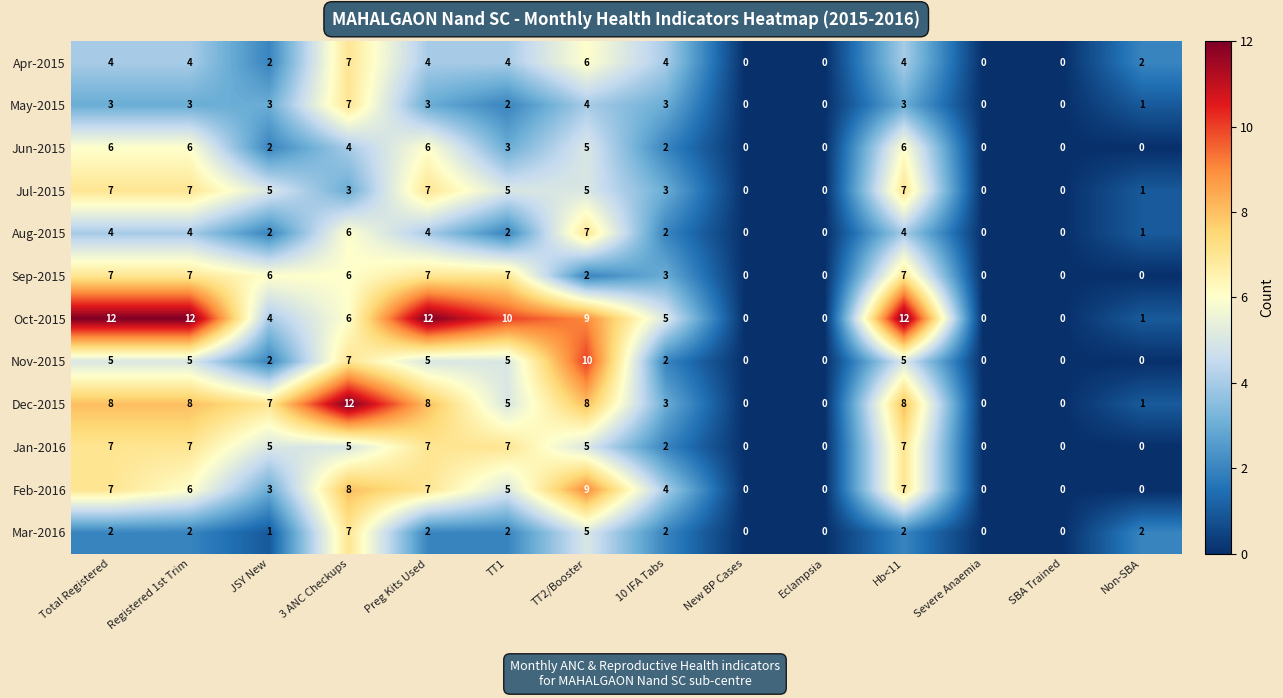

What value does the Apr-2015 series have at Hb<11?

4